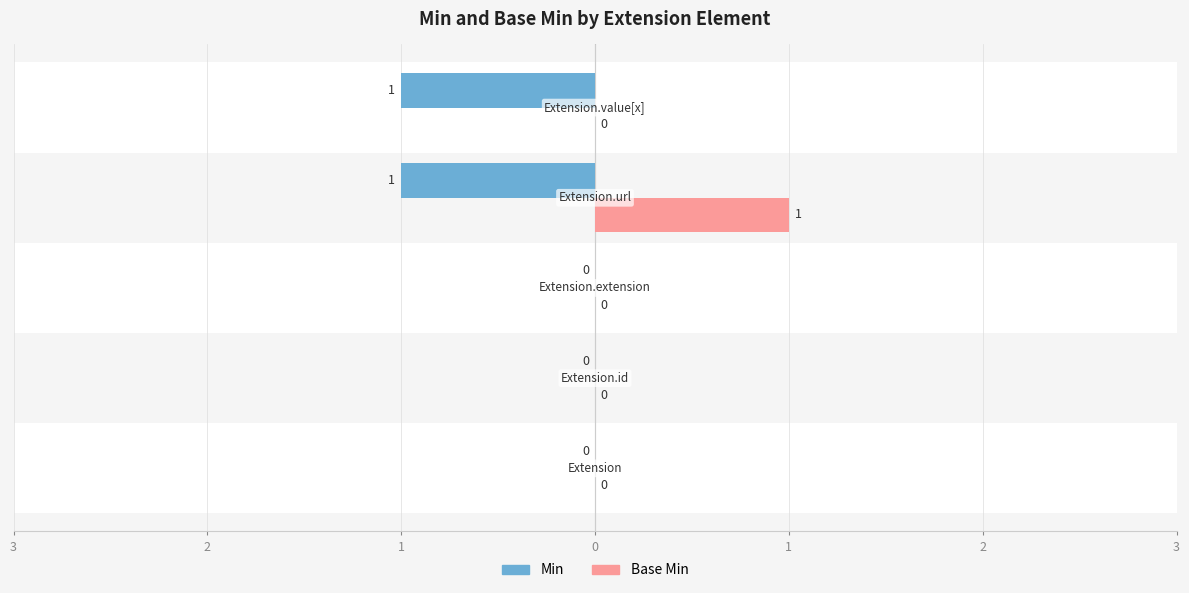

How many values in Min are below zero?

2